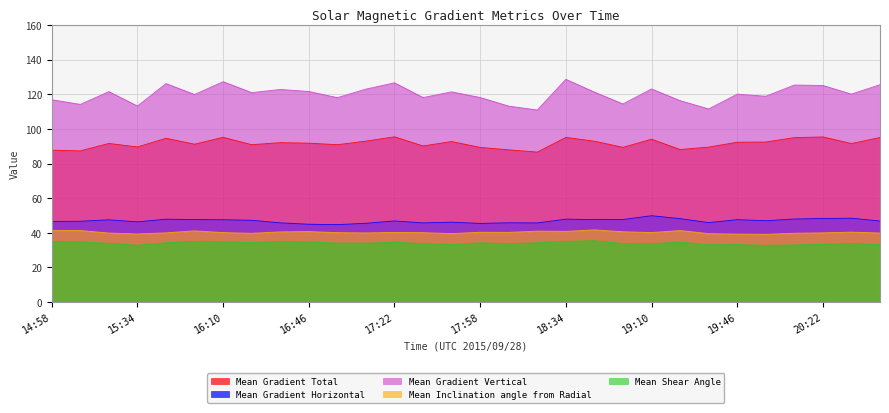

Which series has the largest range (max minus min)?

Mean Gradient Vertical